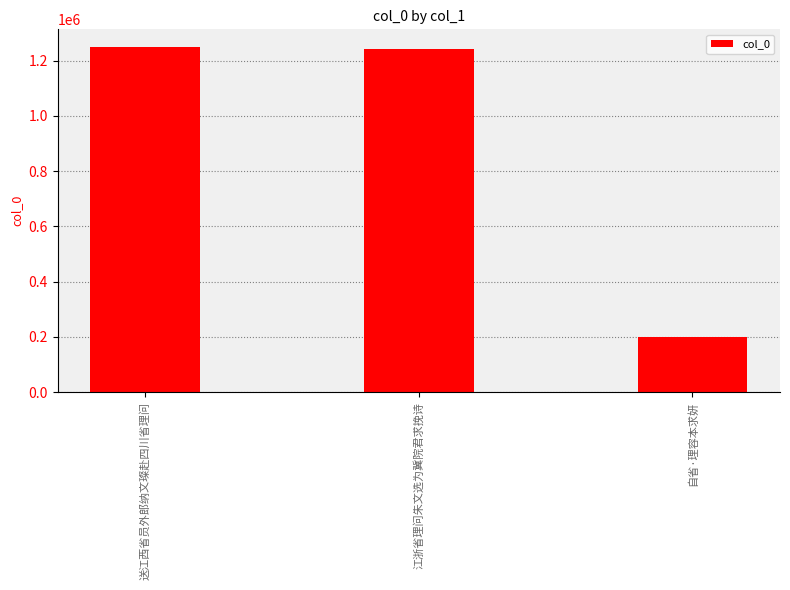

What is the change in value from 送江西省员外郎纳文璨赴四川省理问 to 自省·理容本求妍?

-1051926